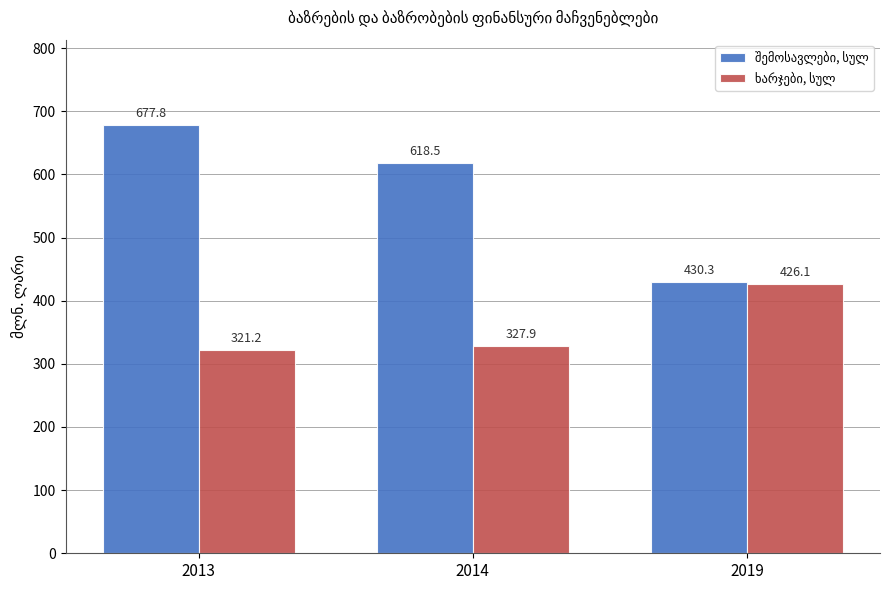

What is the difference between the highest and lowest values at 2014?

290.6